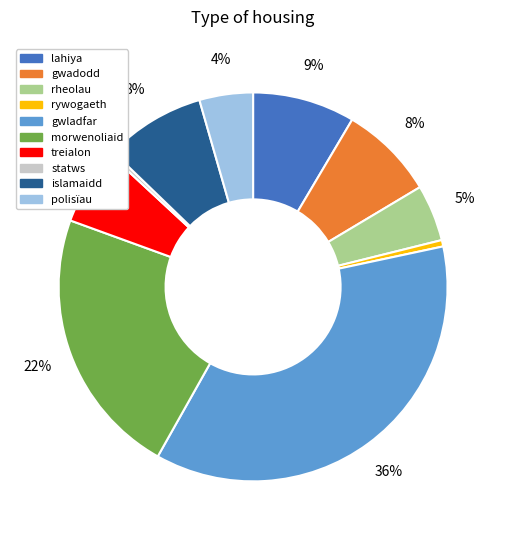

To the nearest percent, what percentage of the pie is islamaidd?

8%